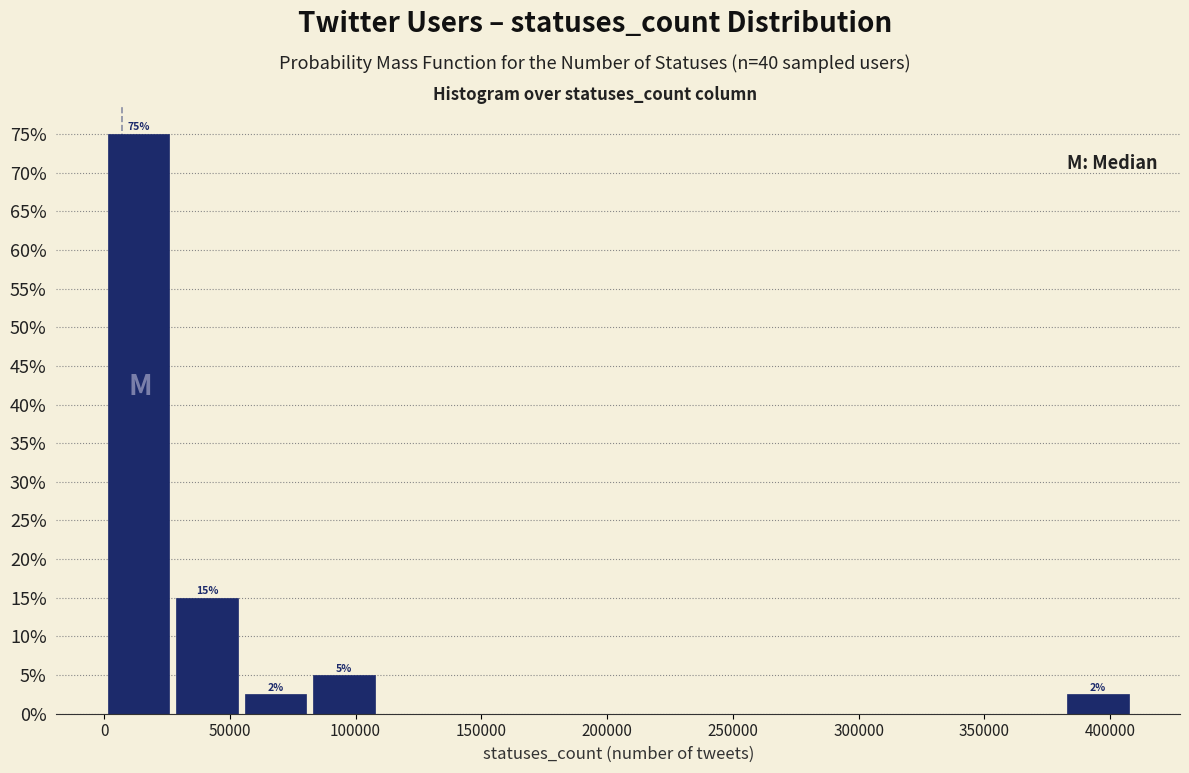

Which range on the x-axis has the tallest bar?

0 to 25000